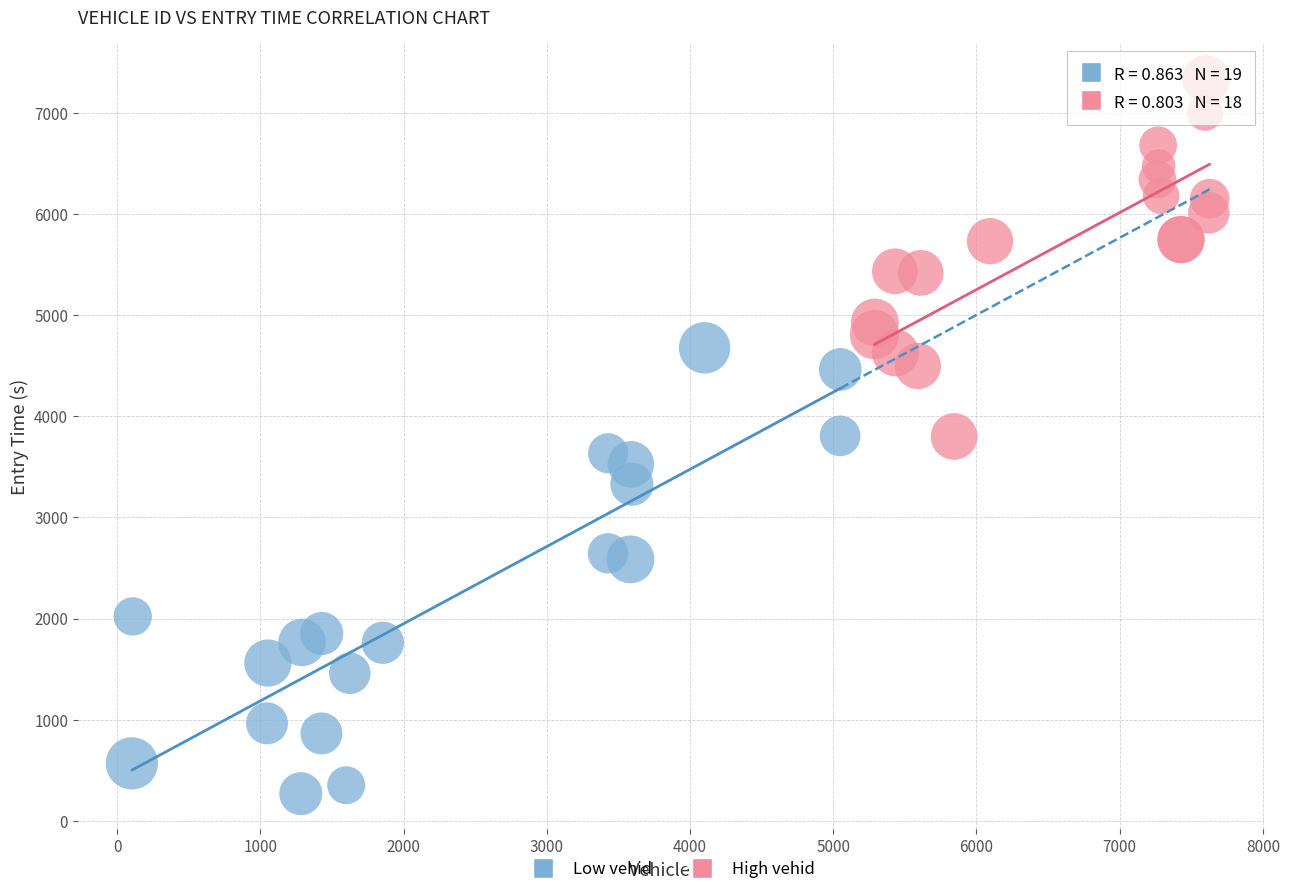

Which series has the largest Y range (max minus min)?

Low vehid